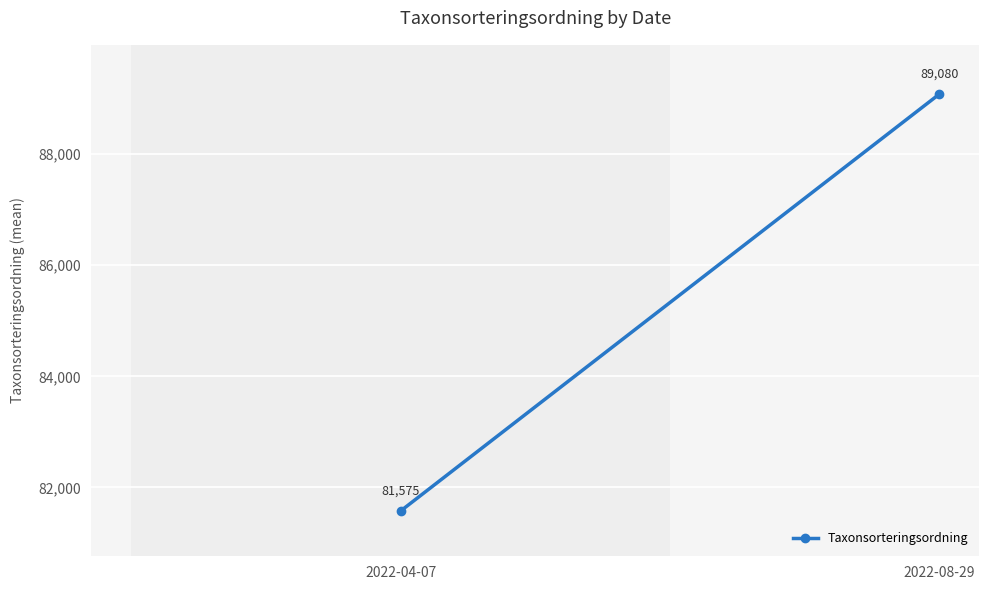

What is the difference between the maximum and minimum values?

7505.2